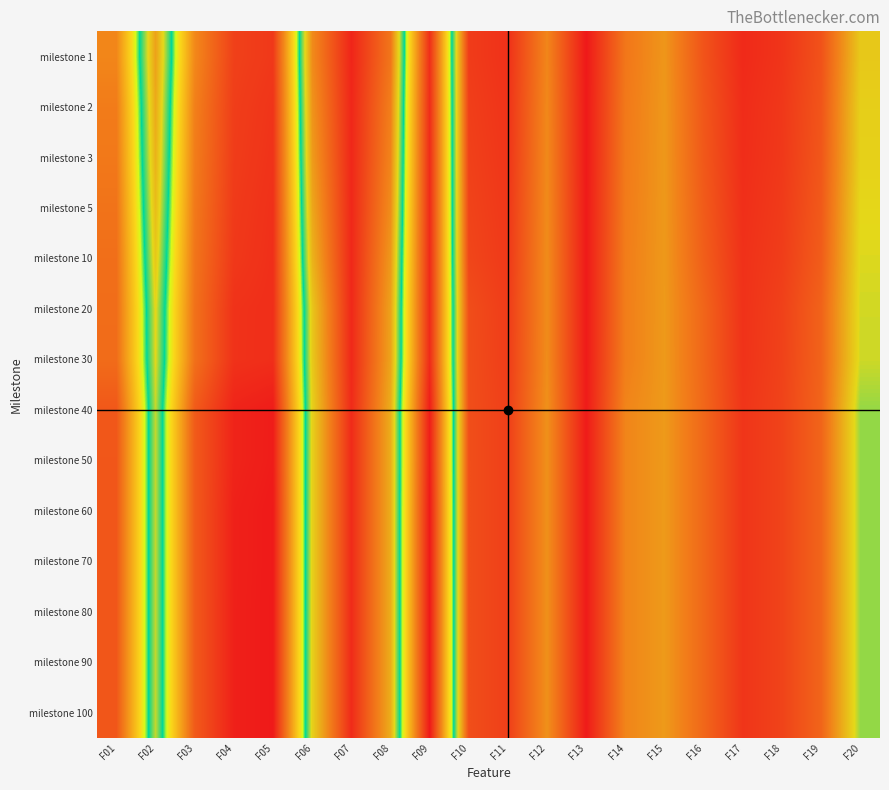

What is the smallest value displayed?

-242925.0